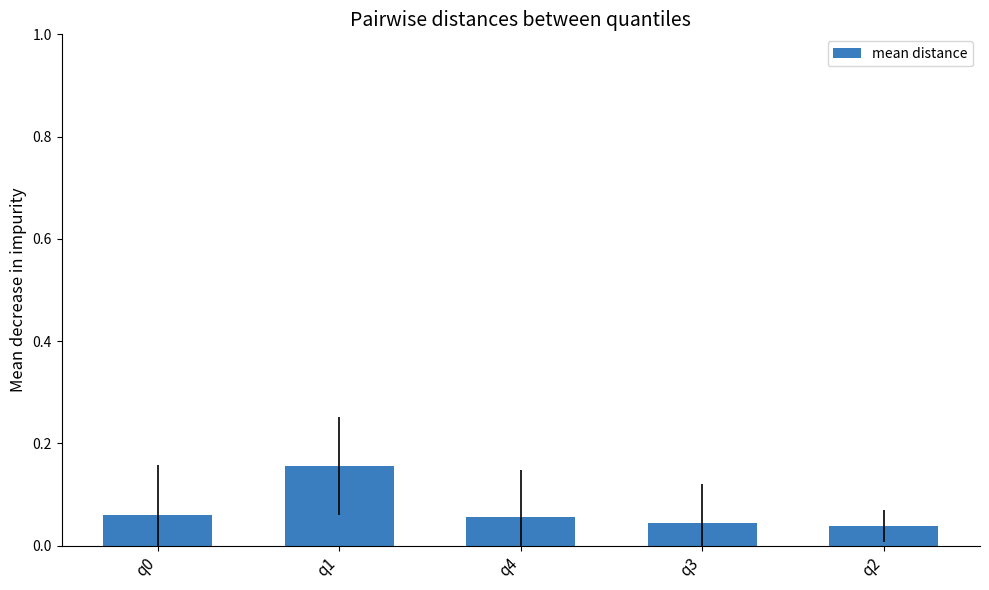

Which label corresponds to the largest value in the chart?

q1